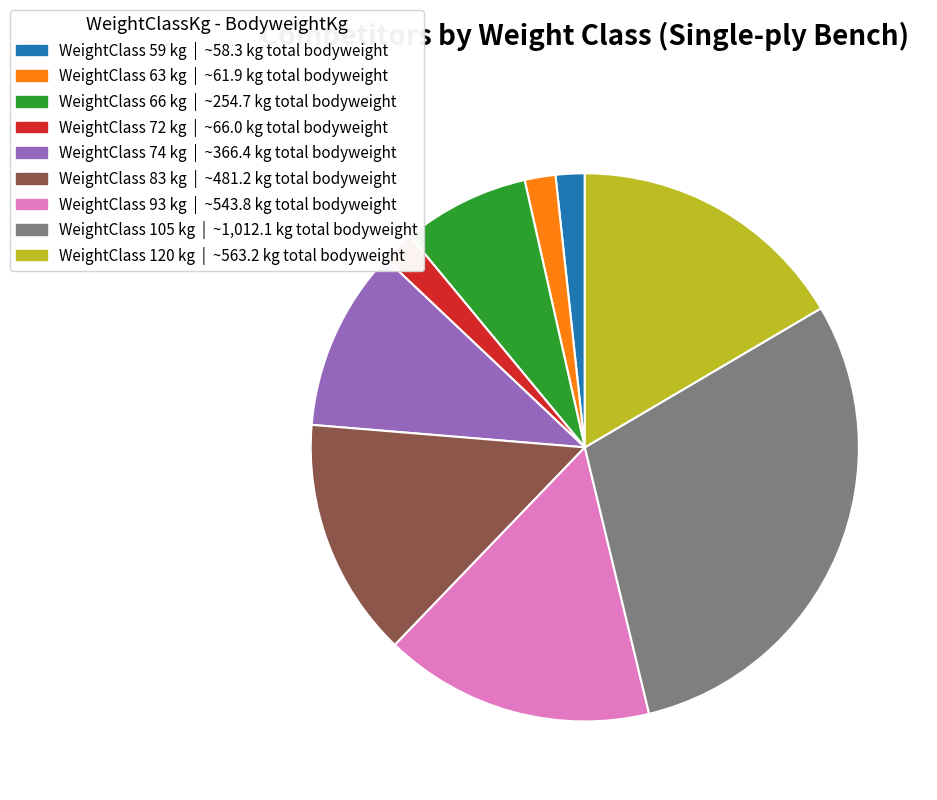

Is there a majority slice in this chart?

No